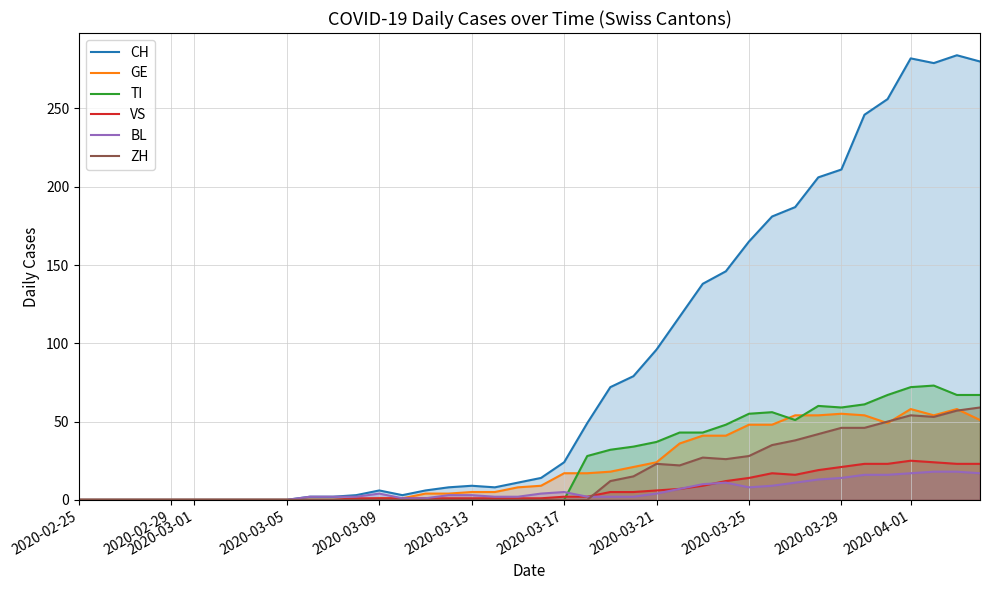

True or false: GE has more than 2 interior local peaks.

True